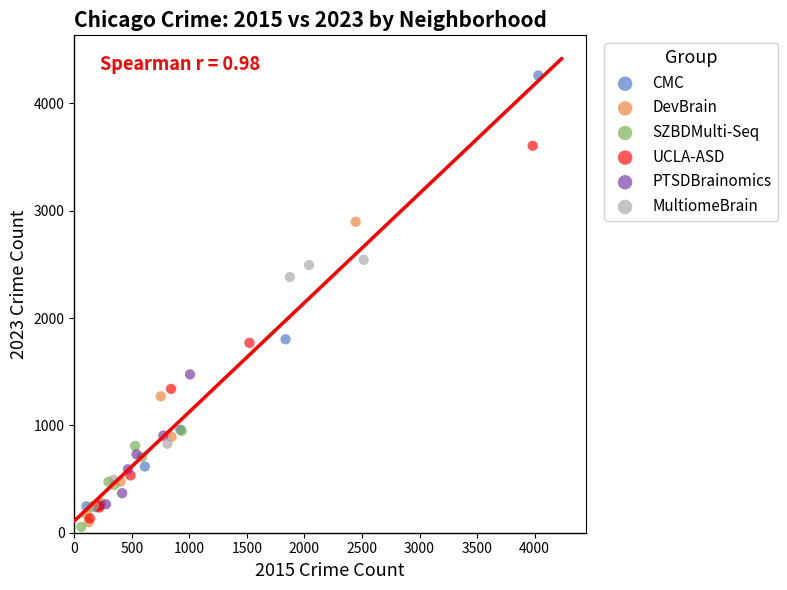

Which series reaches the minimum Y coordinate?

SZBDMulti-Seq